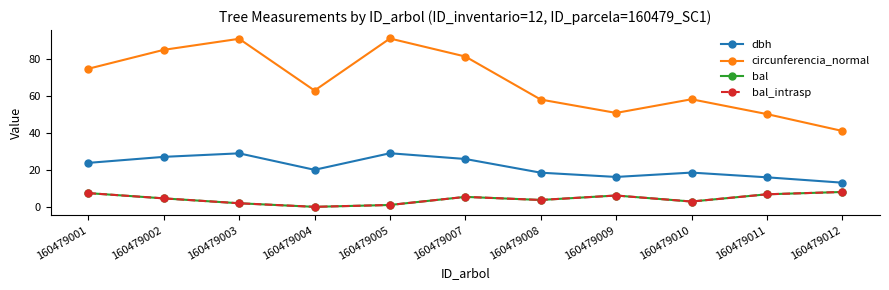

Is this an area chart (filled region under the line)?

No